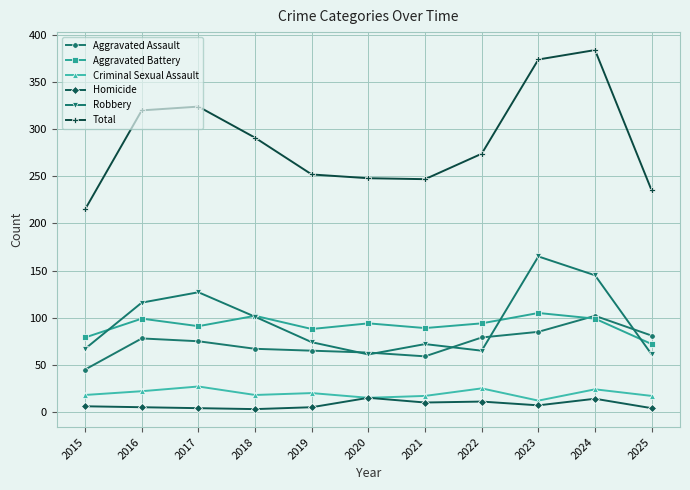

What is the sum of all Robbery values?

1054